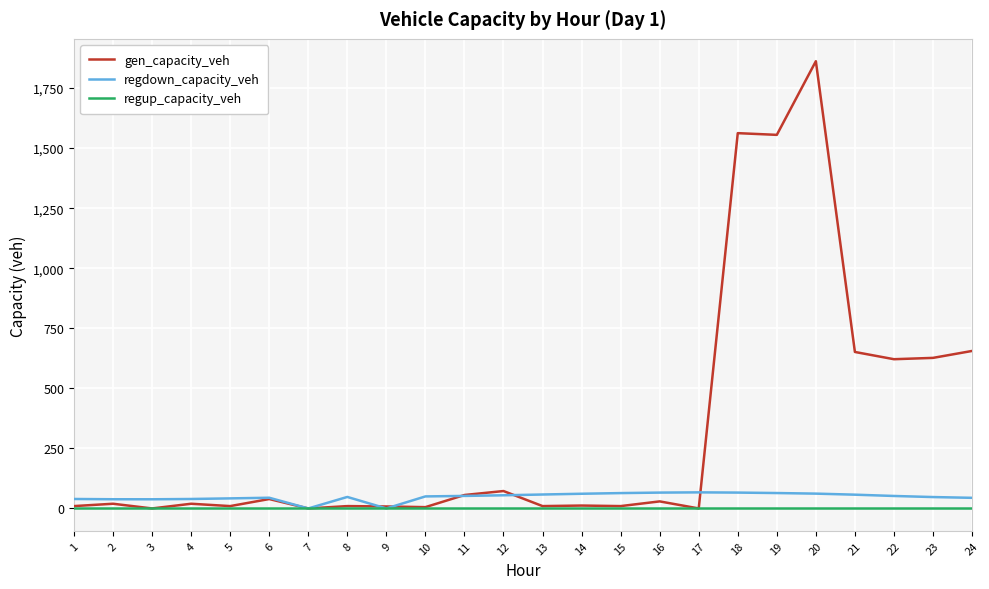

What is the spread (max minus min) of values at 1?

39.4